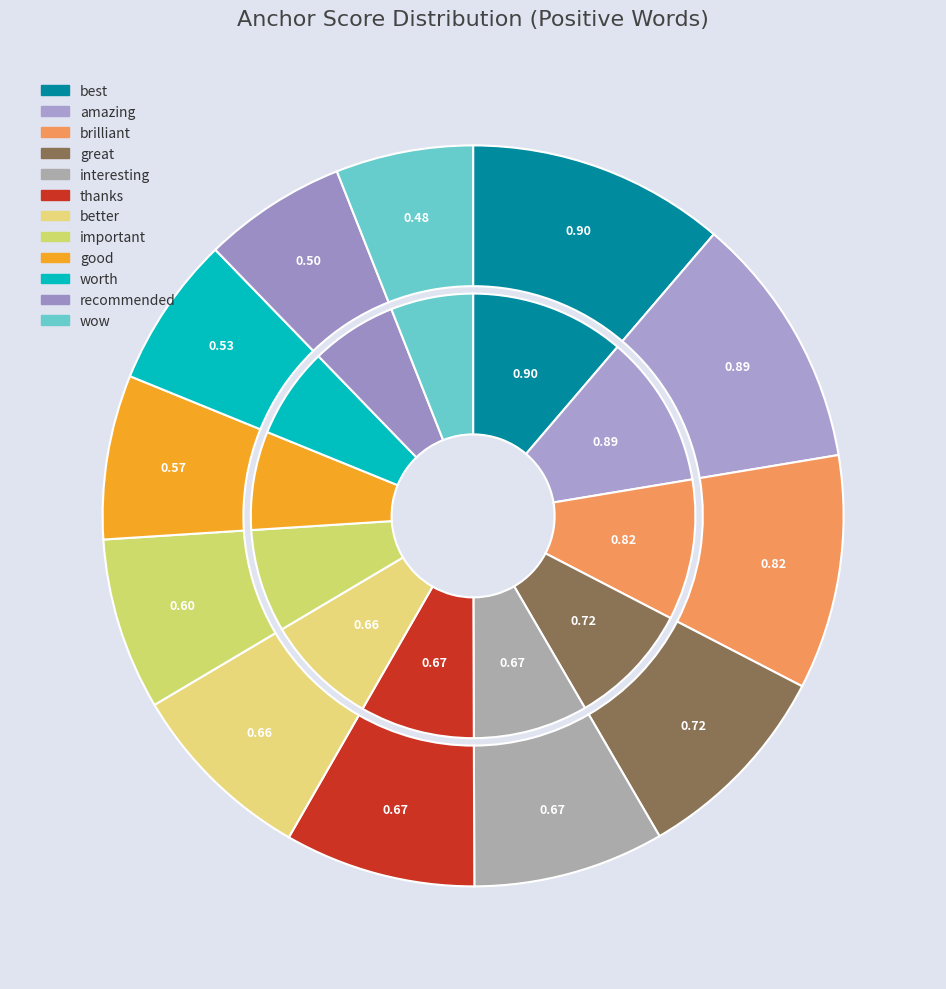

How many slices are in this pie chart?

12